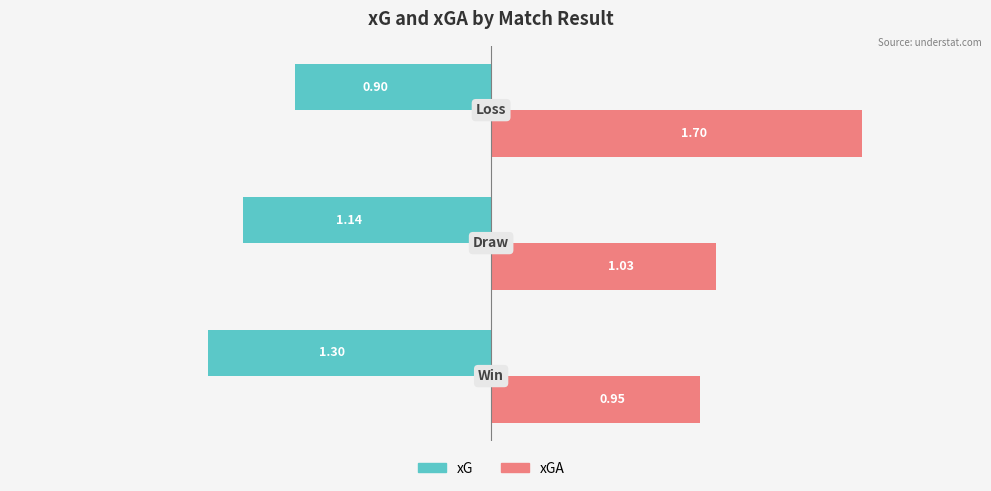

What is the sum of all xGA values?

3.7